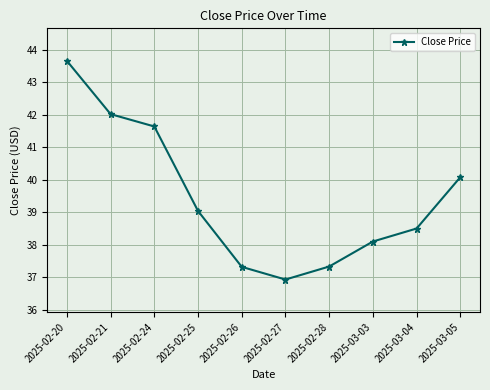

Is this an area chart (filled region under the line)?

No